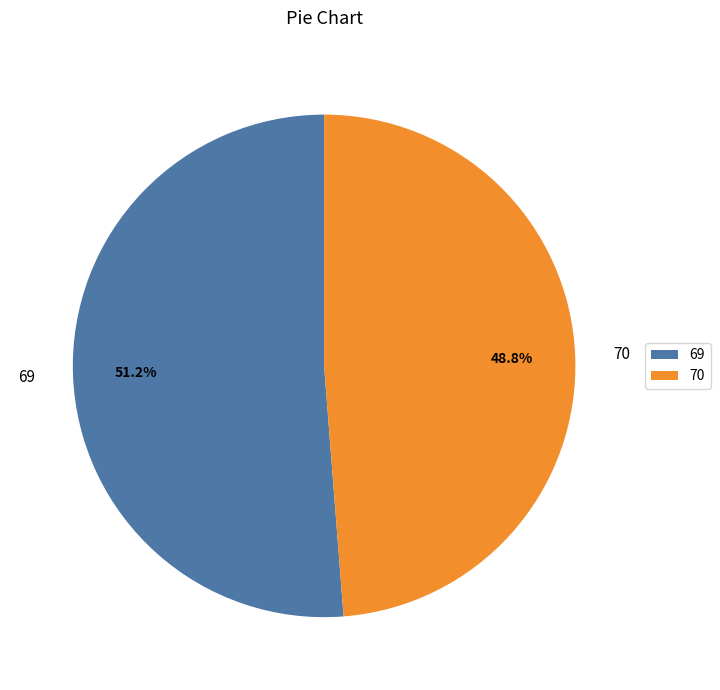

Which slice is the smallest?

70